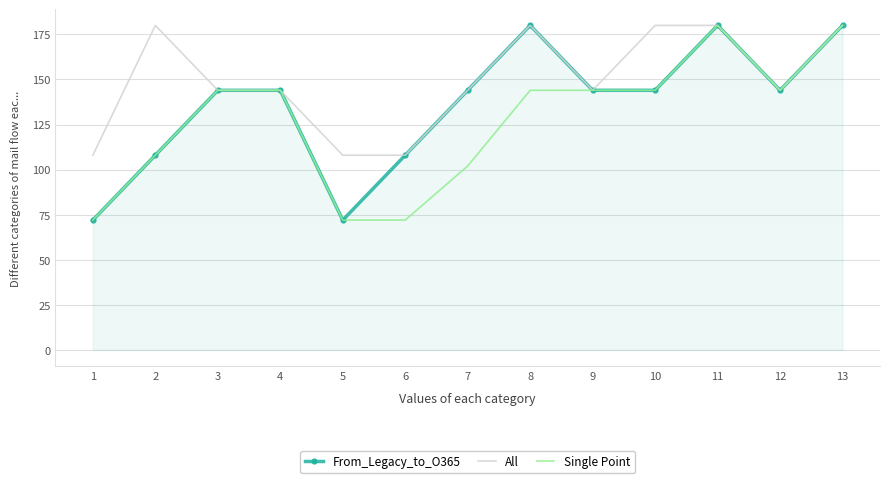

The value of Single Point at 5 is 72. True or false?

True